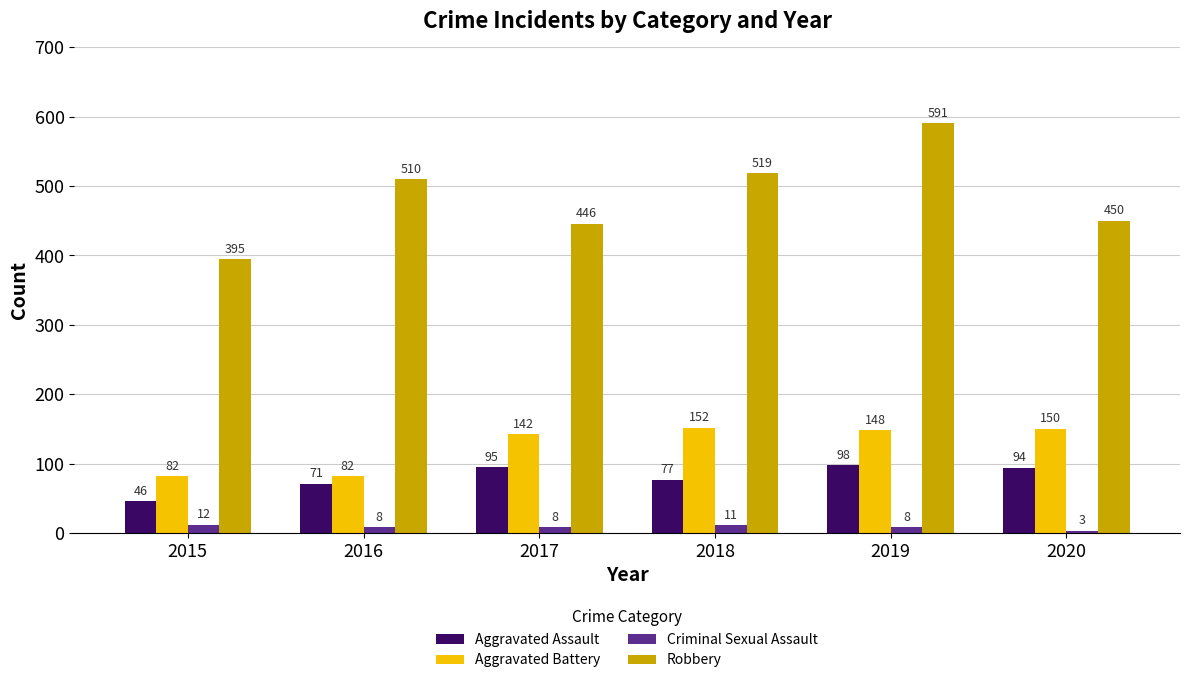

How many groups of bars are there?

6